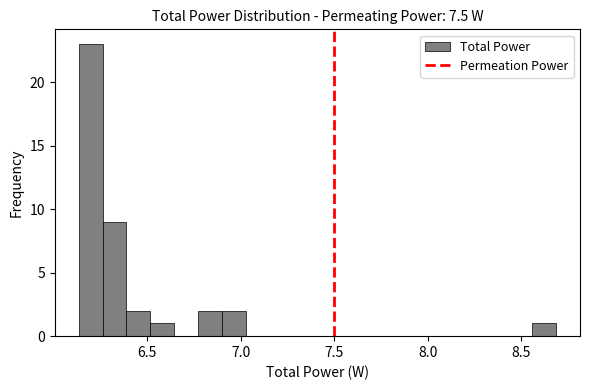

Around what value on the x-axis is the tallest bar? Give the approximate position of its centre, as read against the axis.

6.20